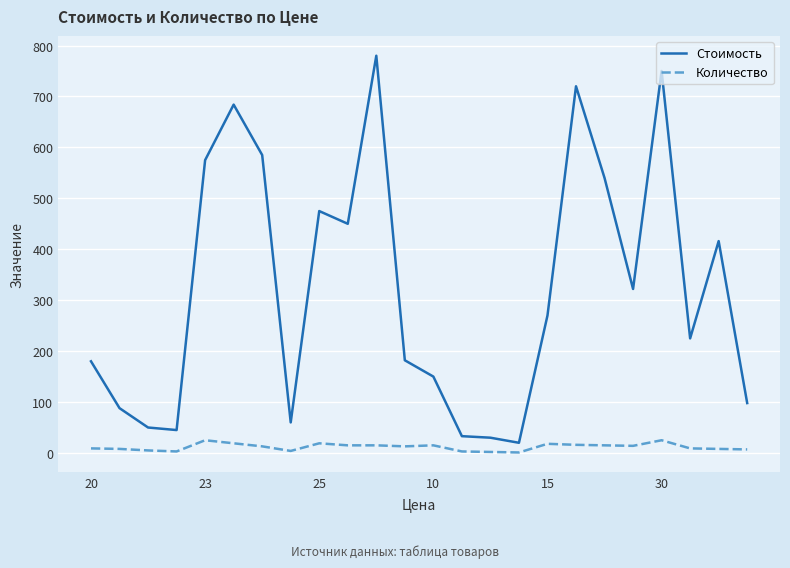

How many lines are shown in the chart?

2